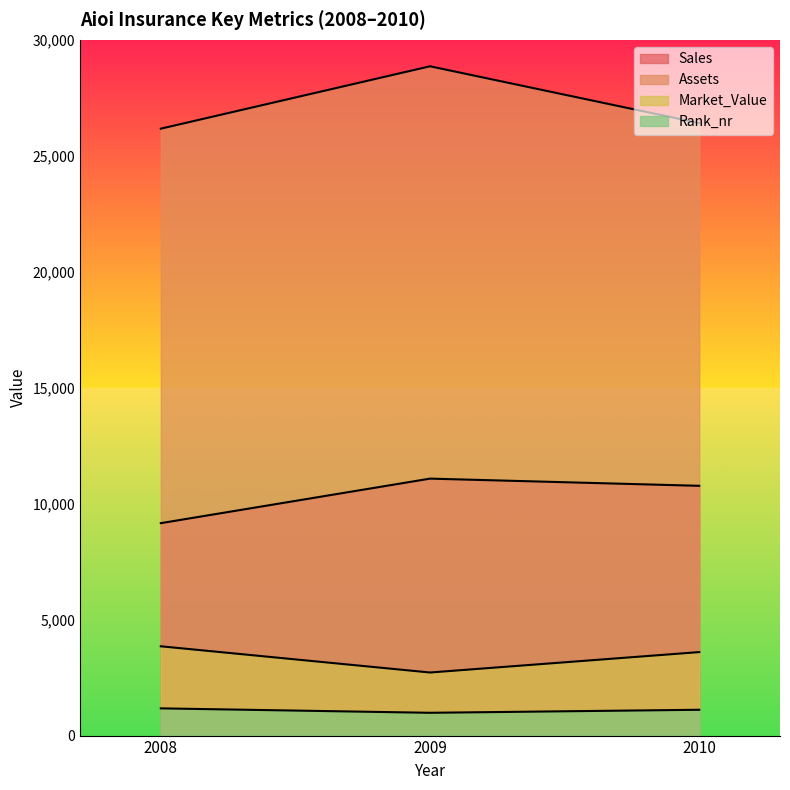

Which category has the lowest value across all series?

2009